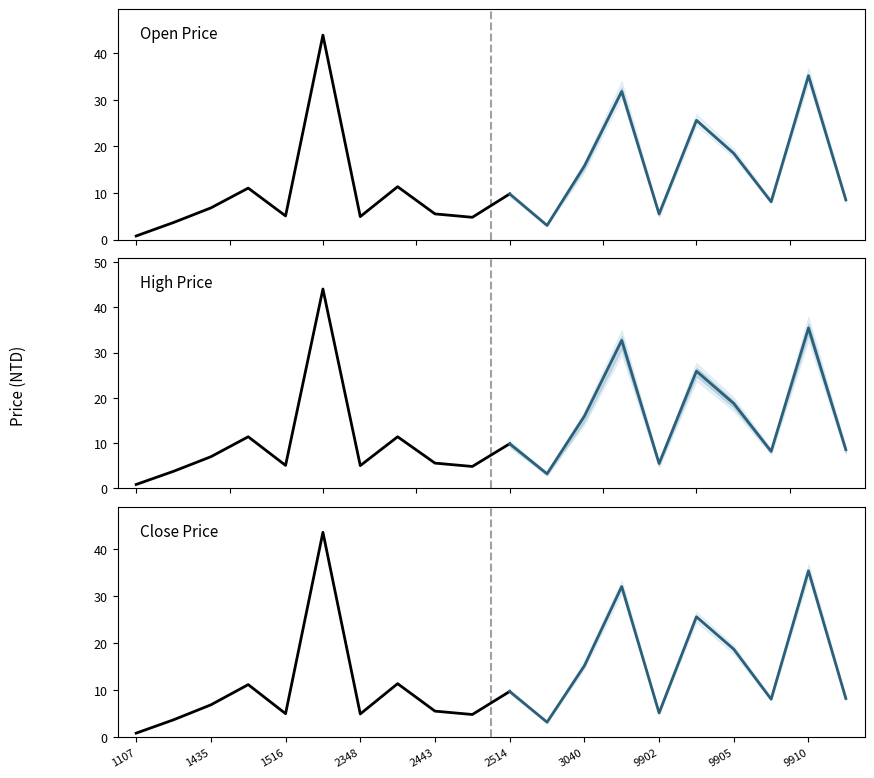

True or false: high and bid intersect in this chart.

False